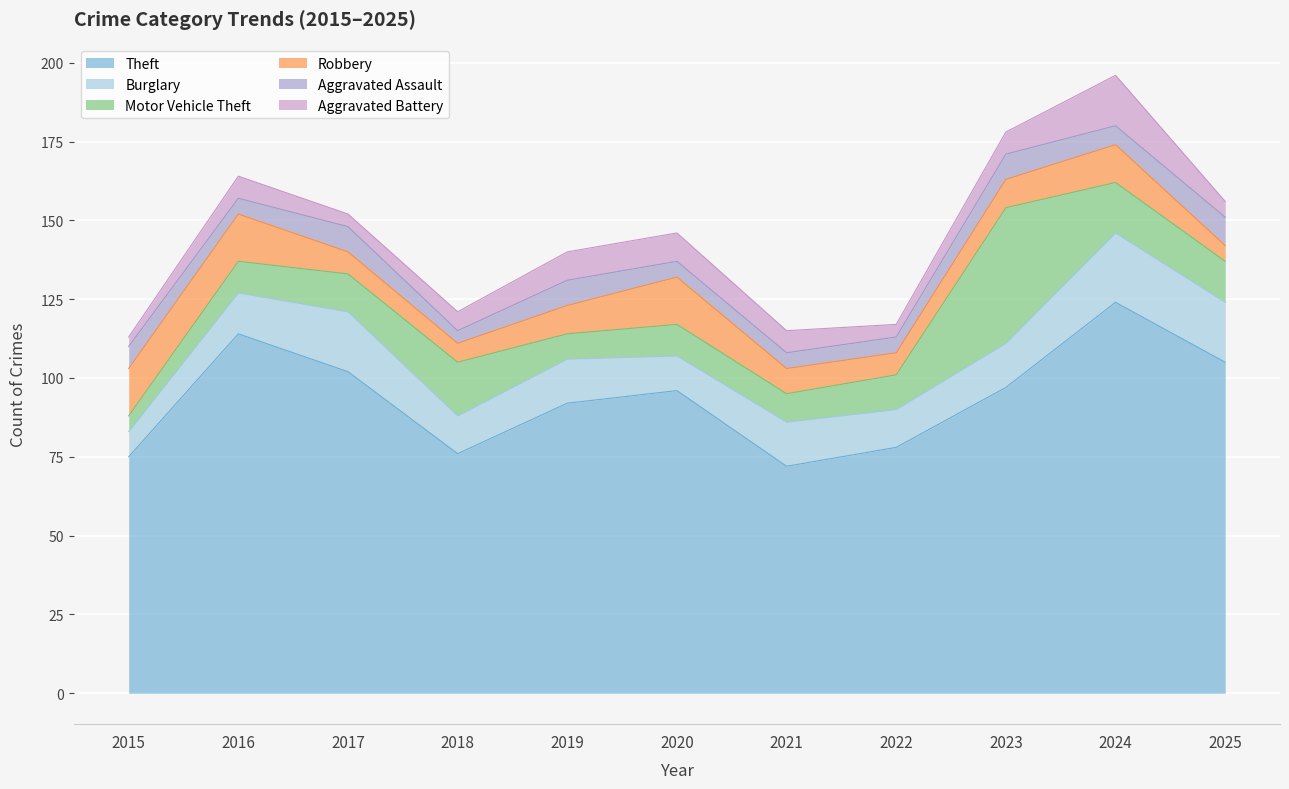

Between 2018 and 2021, which is larger?

2018